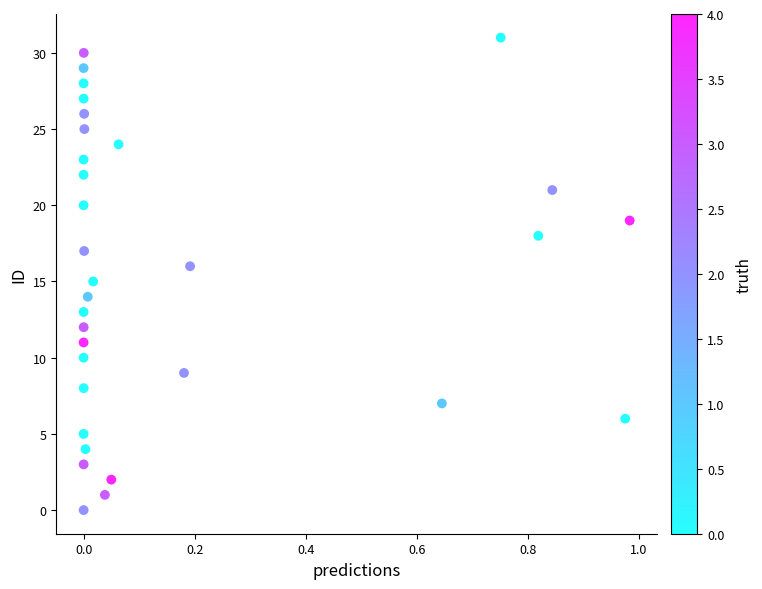

What is the range of Y values (max minus min)?

31